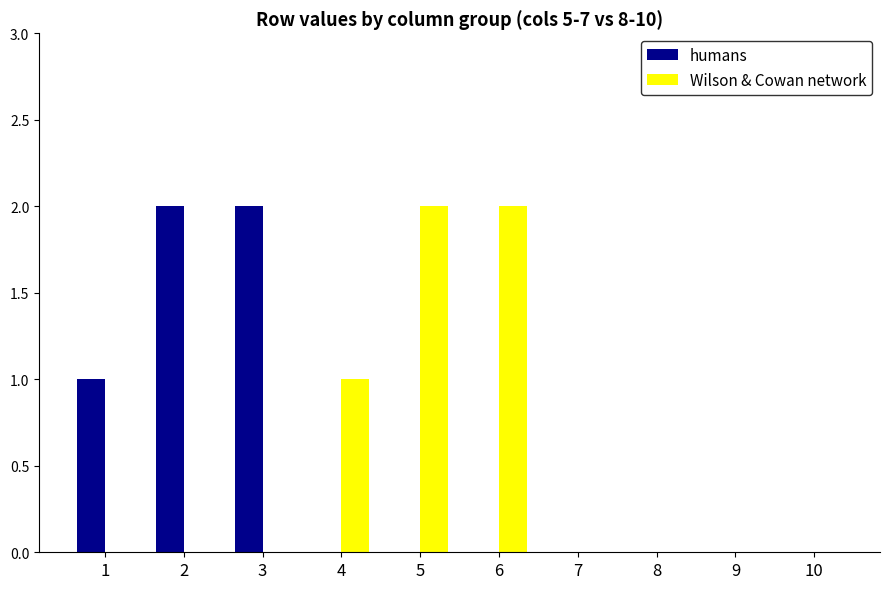

The humans series shows 1 at 4. True or false?

False